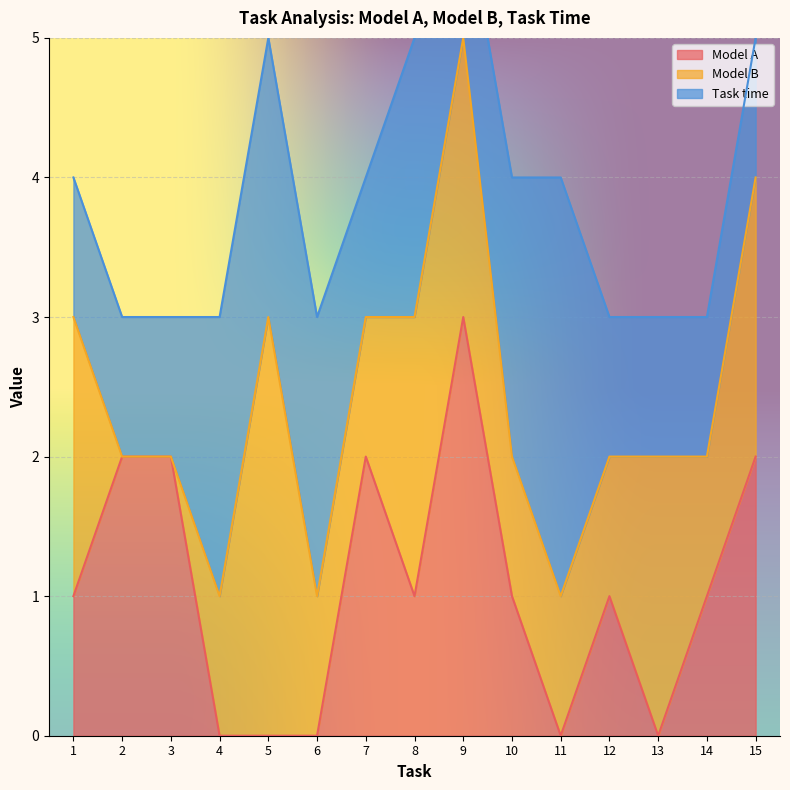

How many series are shown in this chart?

3